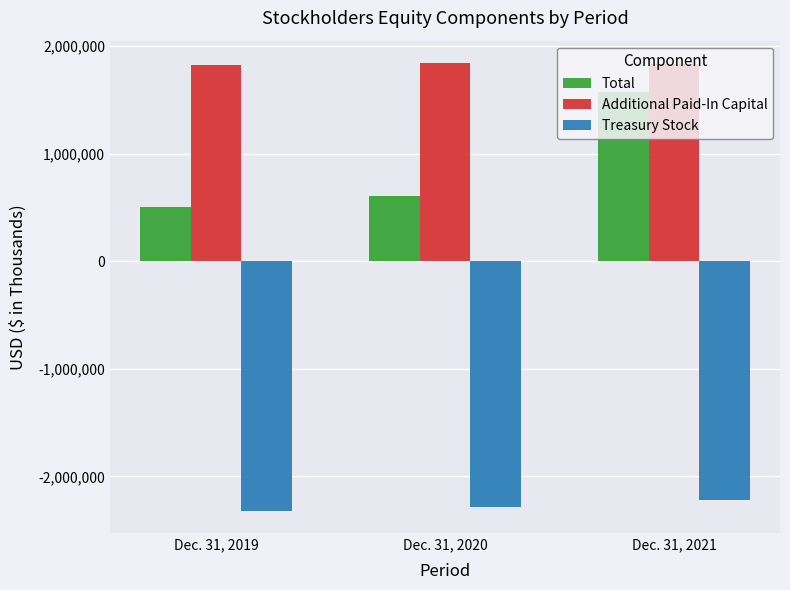

What is the value of the Treasury Stock bar at the 3rd from the left?

-2219990